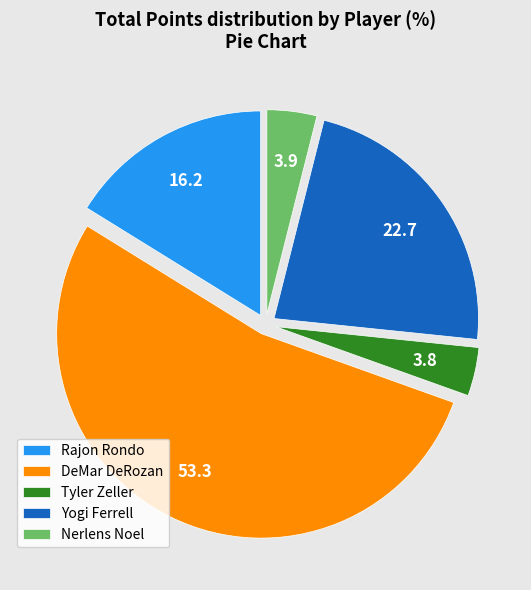

Which category has the biggest portion of the pie?

DeMar DeRozan